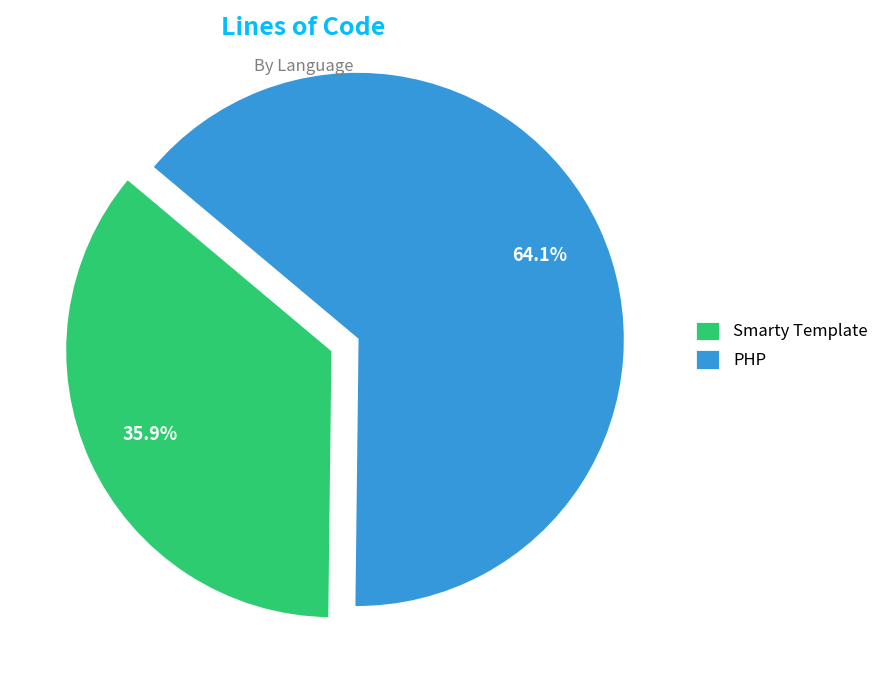

Is it true that Smarty Template is 36% of the pie?

True